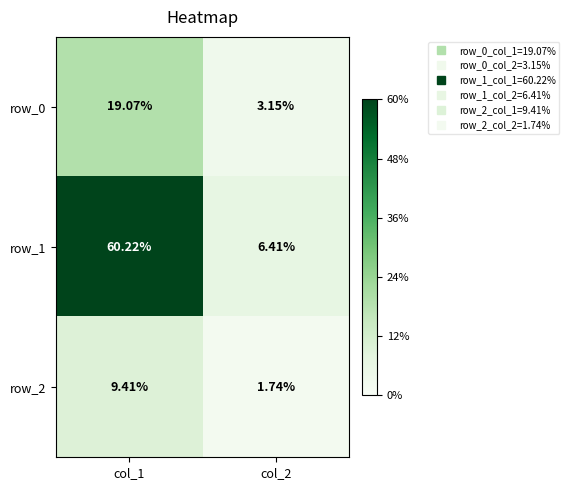

Is the value of row_2 at col_2 greater than the value of row_0 at col_1?

No